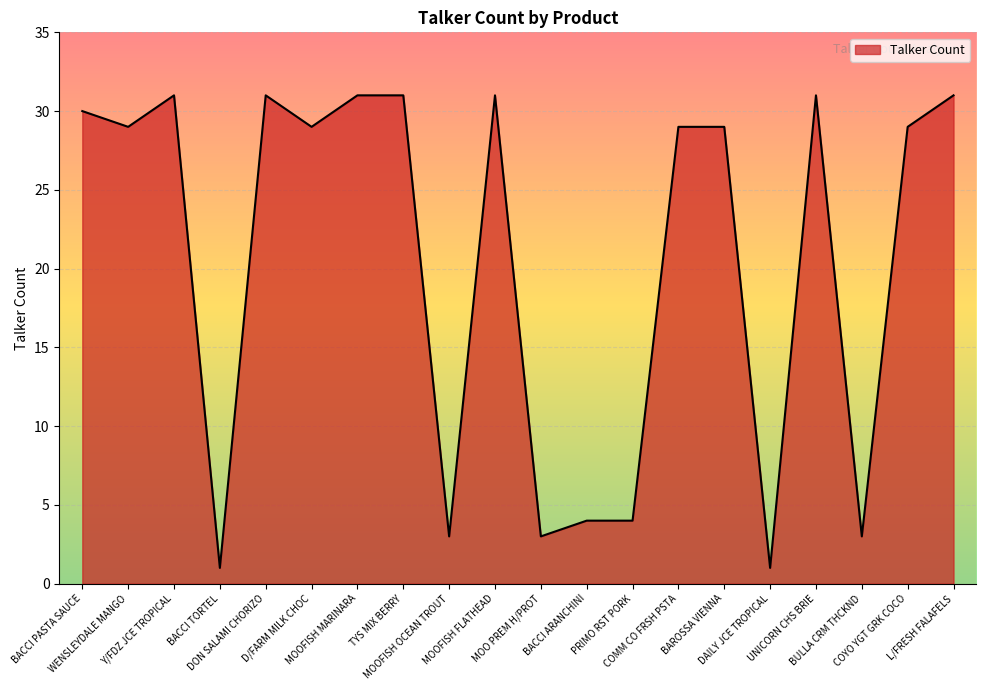

The chart shows a value of 31 at Y/FDZ JCE TROPICAL. True or false?

True